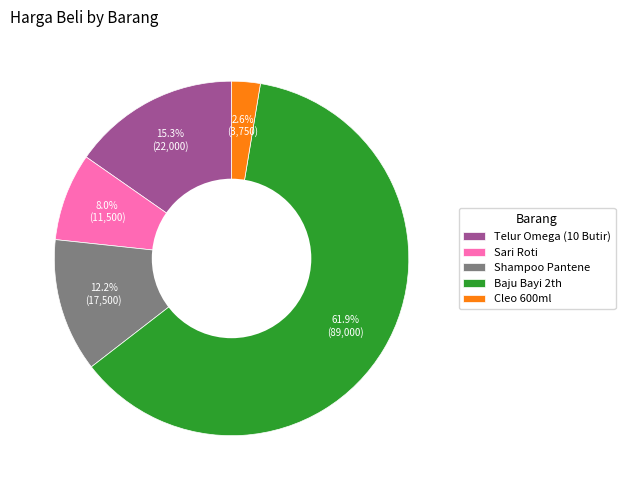

Does any single category account for the majority?

Yes